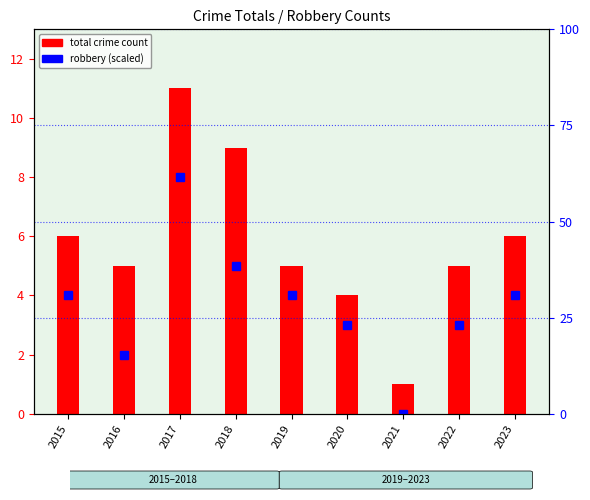

Rank the series by their average value, from highest to lowest.

robbery (scaled), total crime count